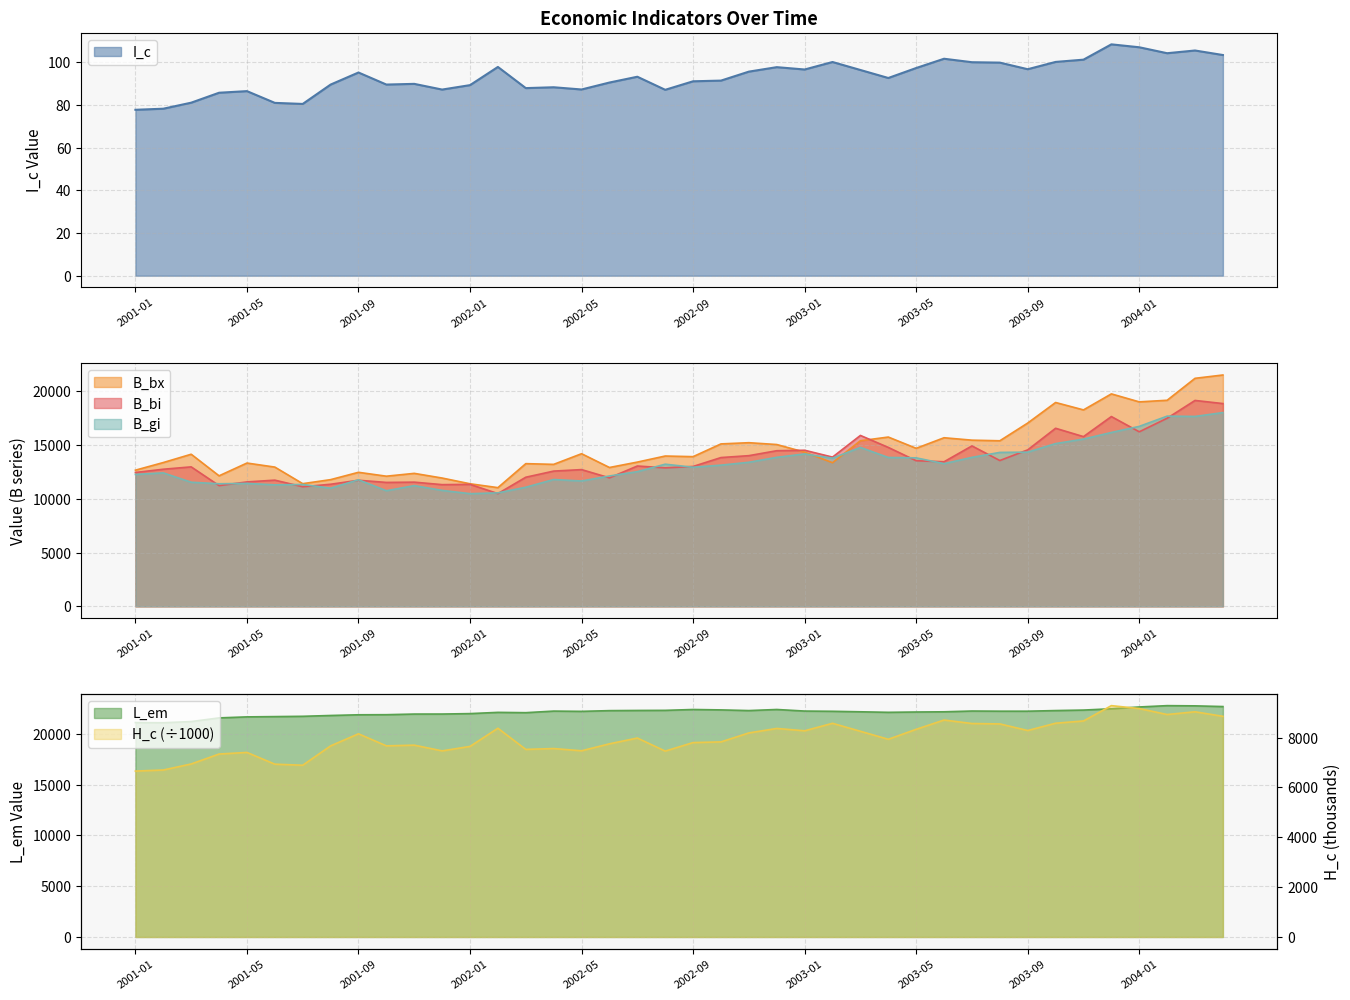

True or false: B_bx and L_em cross at least once.

False